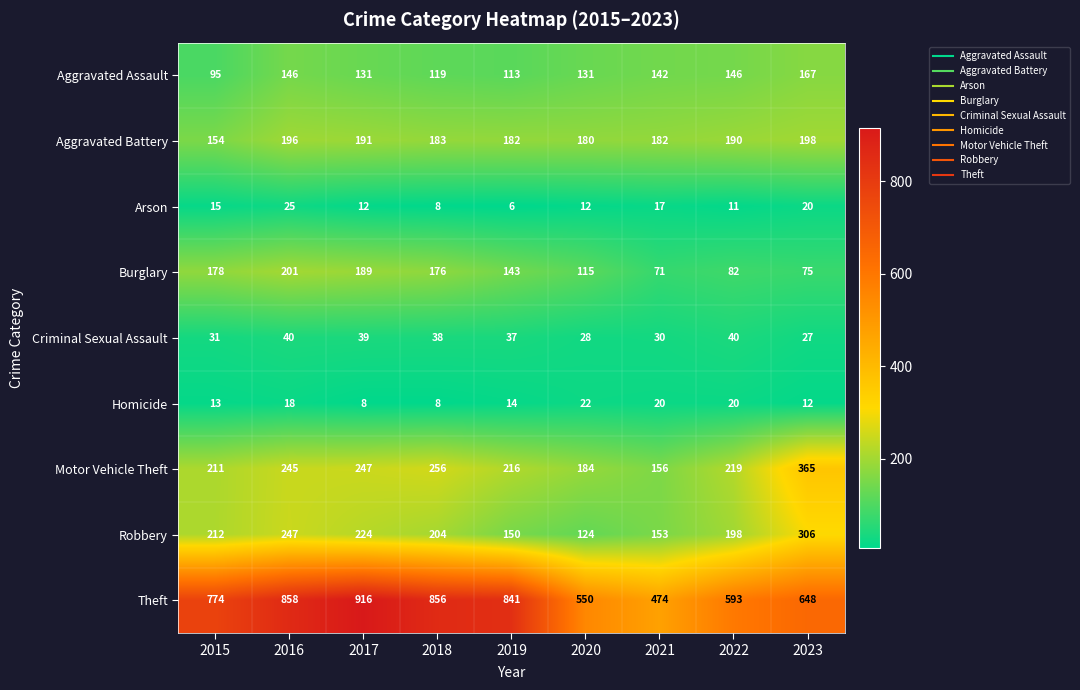

Which series has the widest spread of values?

Theft